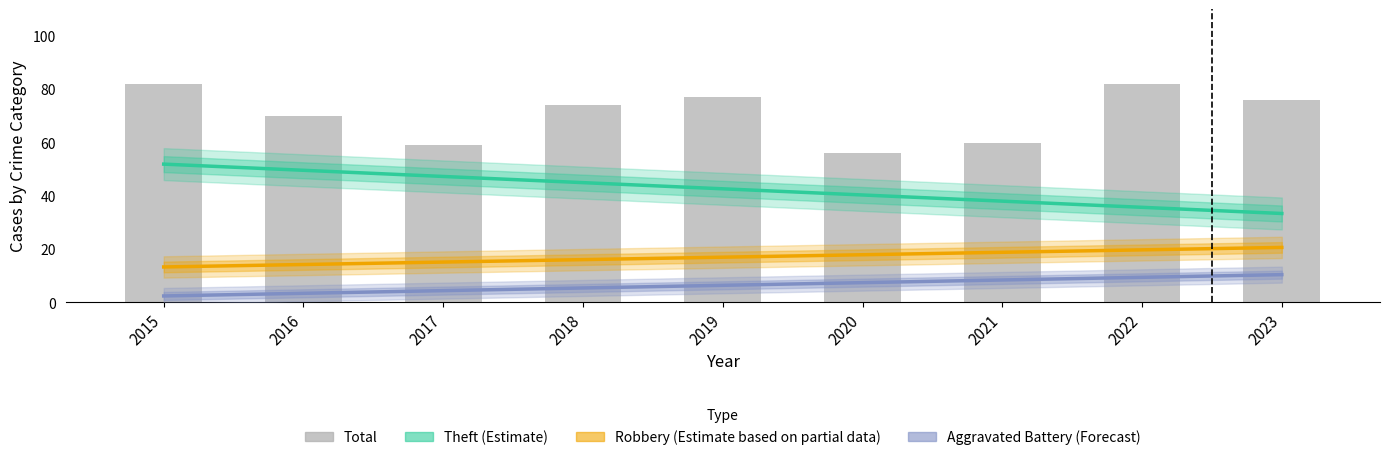

Reading left to right, transcribe all the data shown in this chart.

Theft (Estimate): 2015=51.9	2016=49.6	2017=47.3	2018=45.0	2019=42.7	2020=40.3	2021=38.0	2022=35.7	2023=33.4
Robbery (Partial): 2015=13.3	2016=14.2	2017=15.2	2018=16.1	2019=17.0	2020=17.9	2021=18.8	2022=19.7	2023=20.7
Aggravated Battery (Forecast): 2015=2.4	2016=3.4	2017=4.4	2018=5.4	2019=6.4	2020=7.4	2021=8.4	2022=9.4	2023=10.4
Total: 2015=82.0	2016=70.0	2017=59.0	2018=74.0	2019=77.0	2020=56.0	2021=60.0	2022=82.0	2023=76.0